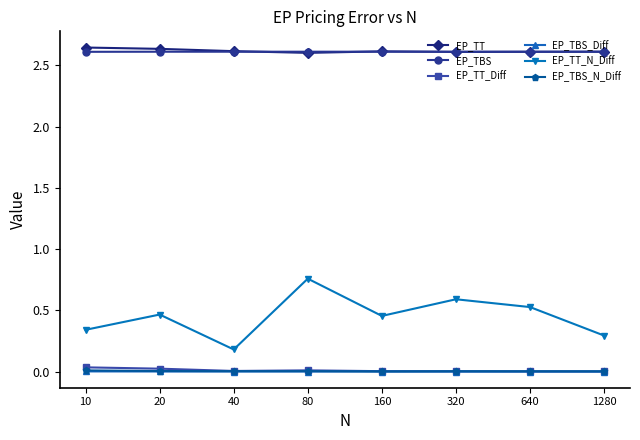

True or false: EP_TT_Diff and EP_TT intersect in this chart.

False